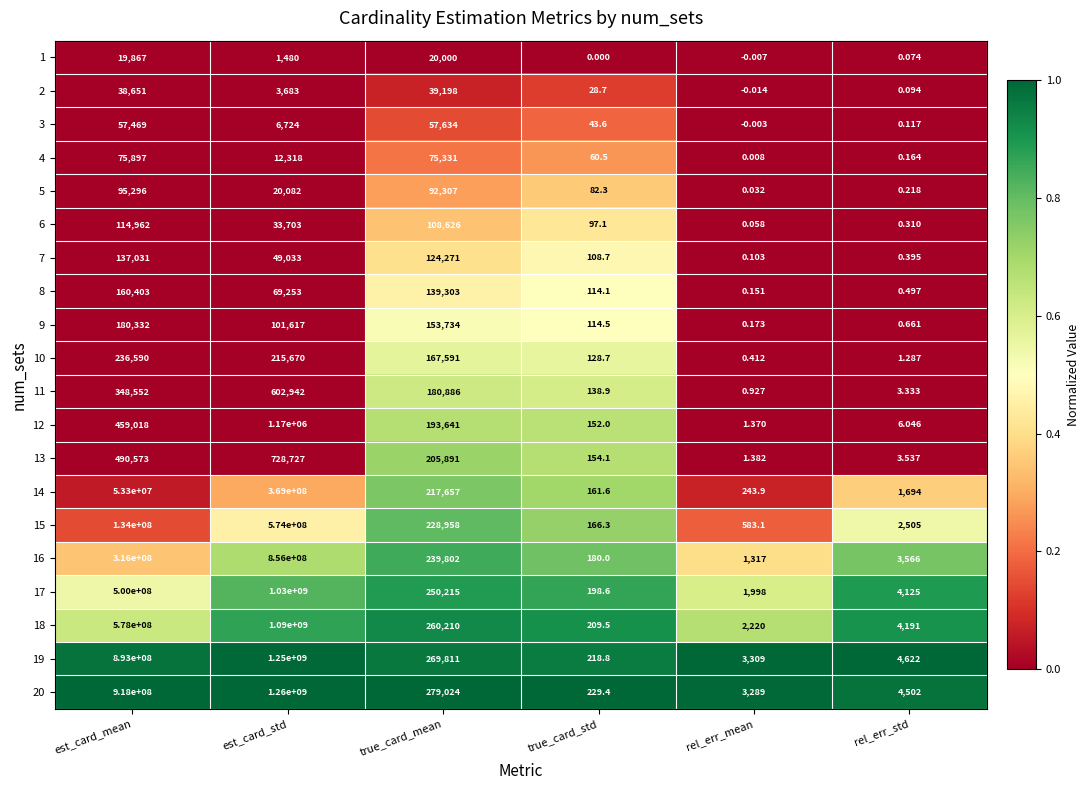

At which label is 1 closest to 9999?

est_card_std